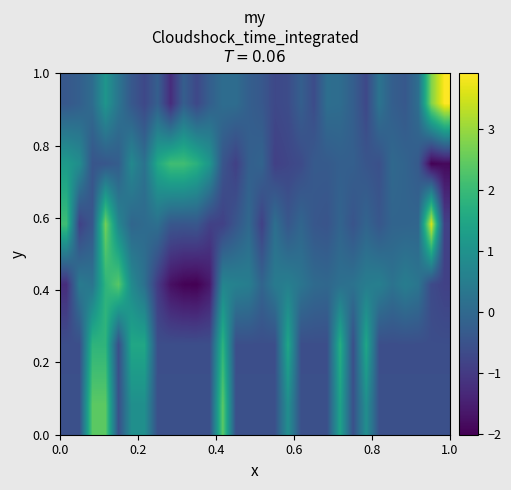

What is the greatest value displayed?

3.9